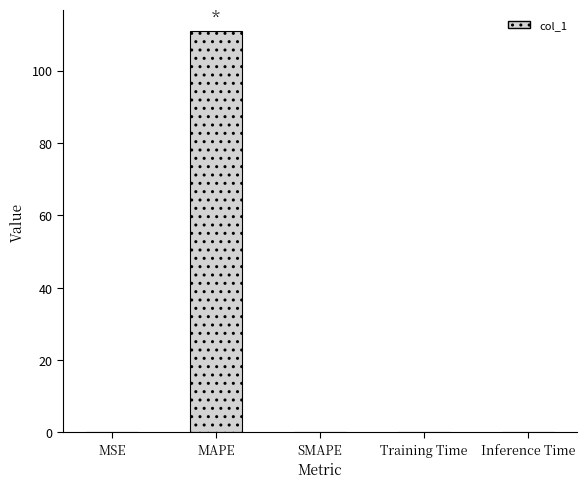

What is the sum of all values?

111.0